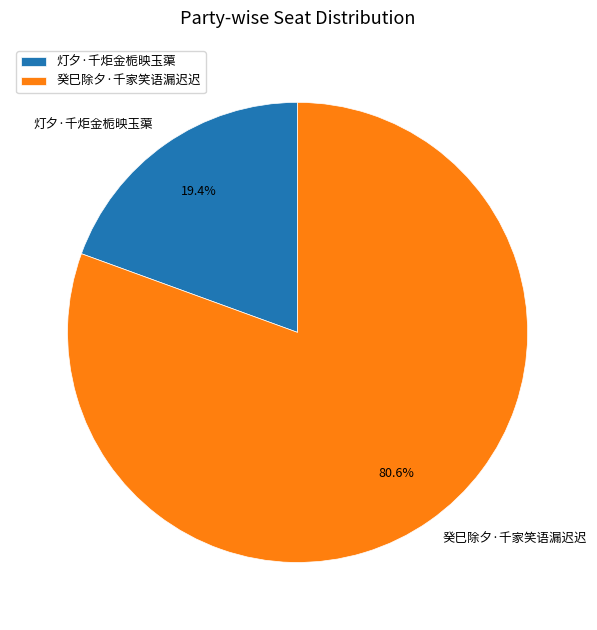

To the nearest percent, what percentage of the pie is 癸巳除夕·千家笑语漏迟迟?

81%